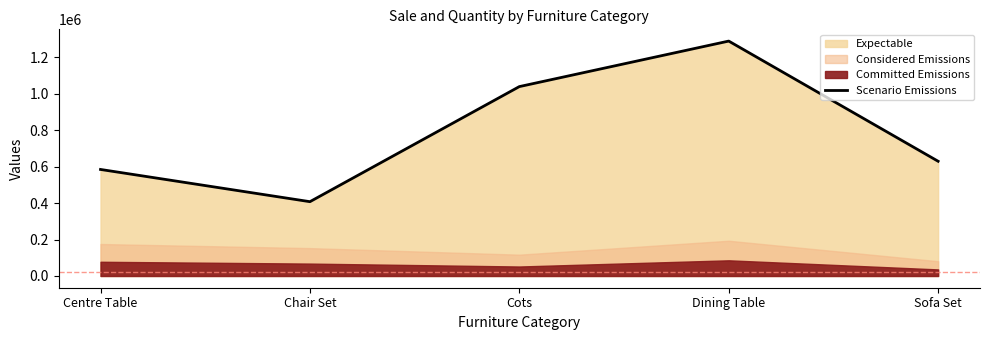

How many lines are shown in the chart?

1